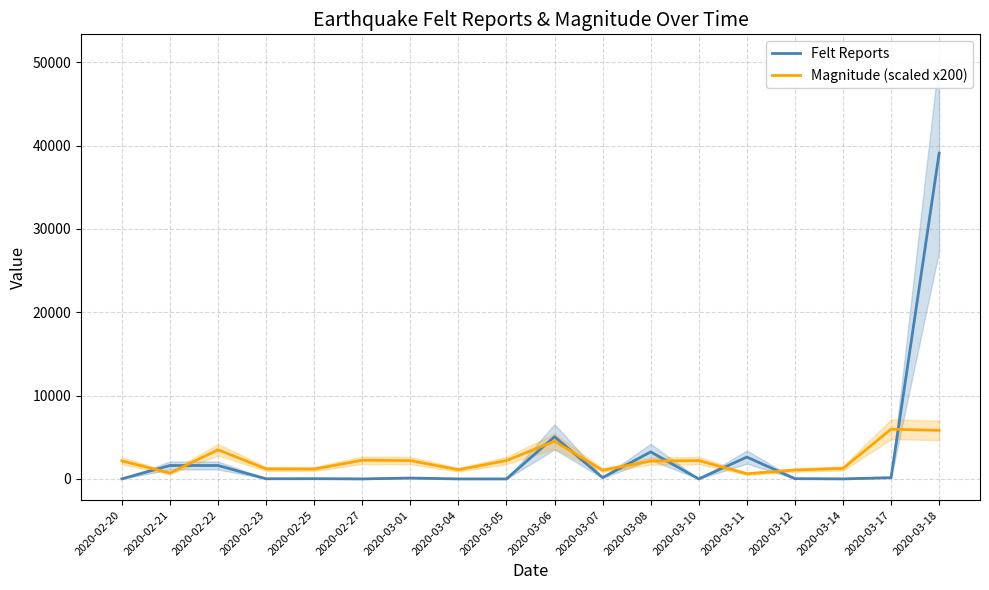

Read the Magnitude (scaled x200) value at 2020-03-06, to the nearest 100.

4500